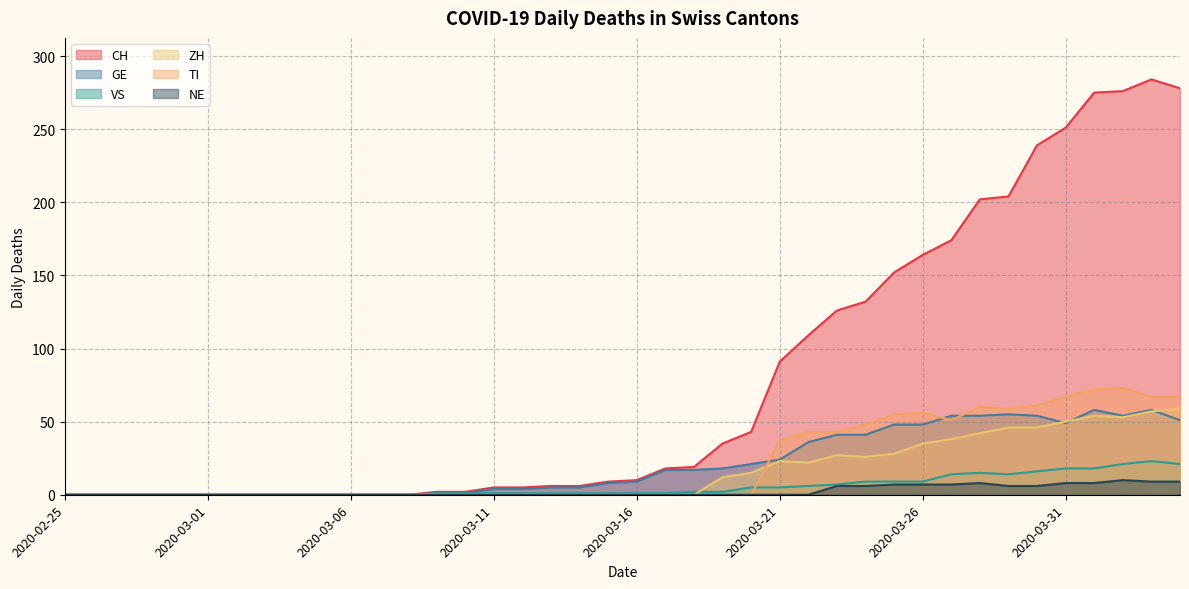

Which series has the largest range (max minus min)?

CH